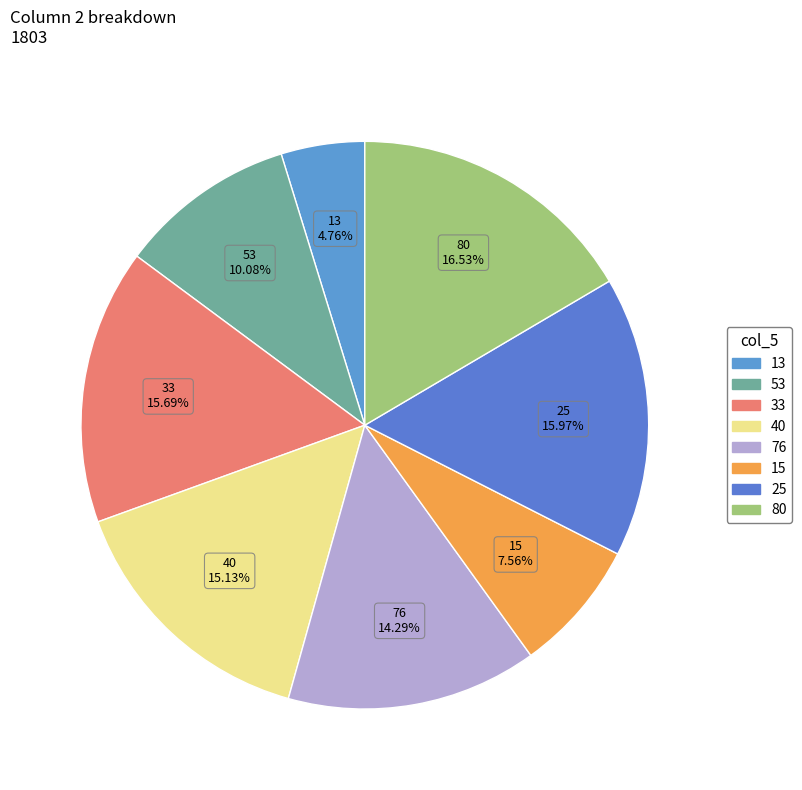

Count the number of slices in the pie.

8